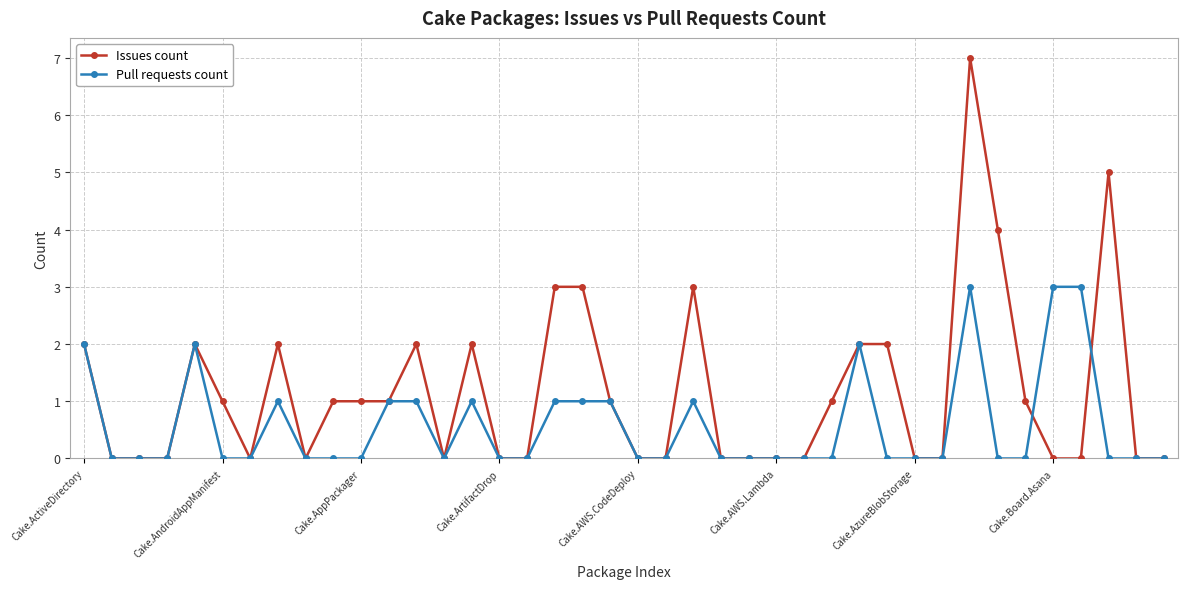

Reading left to right, what are all the values shown in this chart?

Issues count: 2	0	0	0	2	1	0	2	0	1	1	1	2	0	2	0	0	3	3	1	0	0	3	0	0	0	0	1	2	2	0	0	7	4	1	0	0	5	0	0
Pull requests count: 2	0	0	0	2	0	0	1	0	0	0	1	1	0	1	0	0	1	1	1	0	0	1	0	0	0	0	0	2	0	0	0	3	0	0	3	3	0	0	0